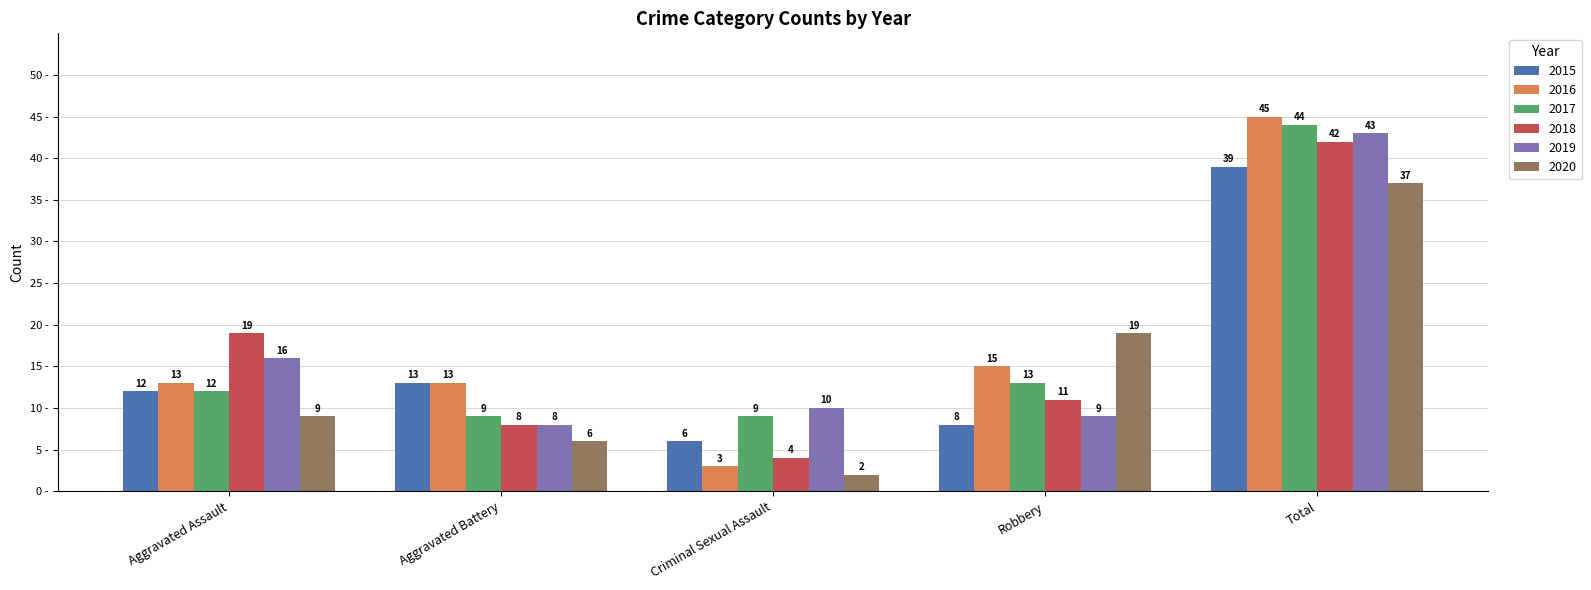

At which category is the sum across all series the highest?

Total